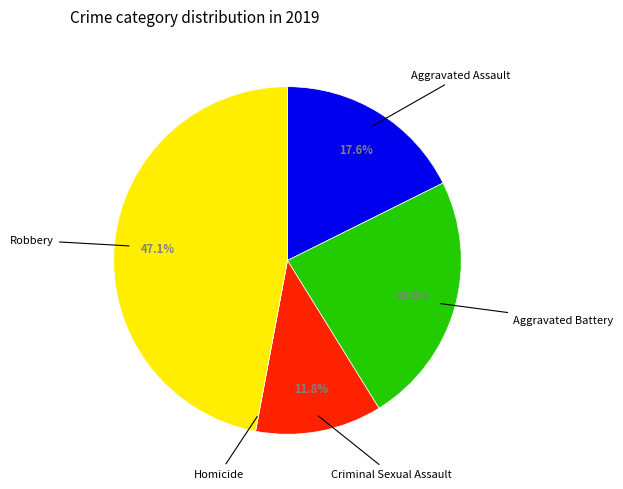

Is there any slice that represents more than half of the pie?

No